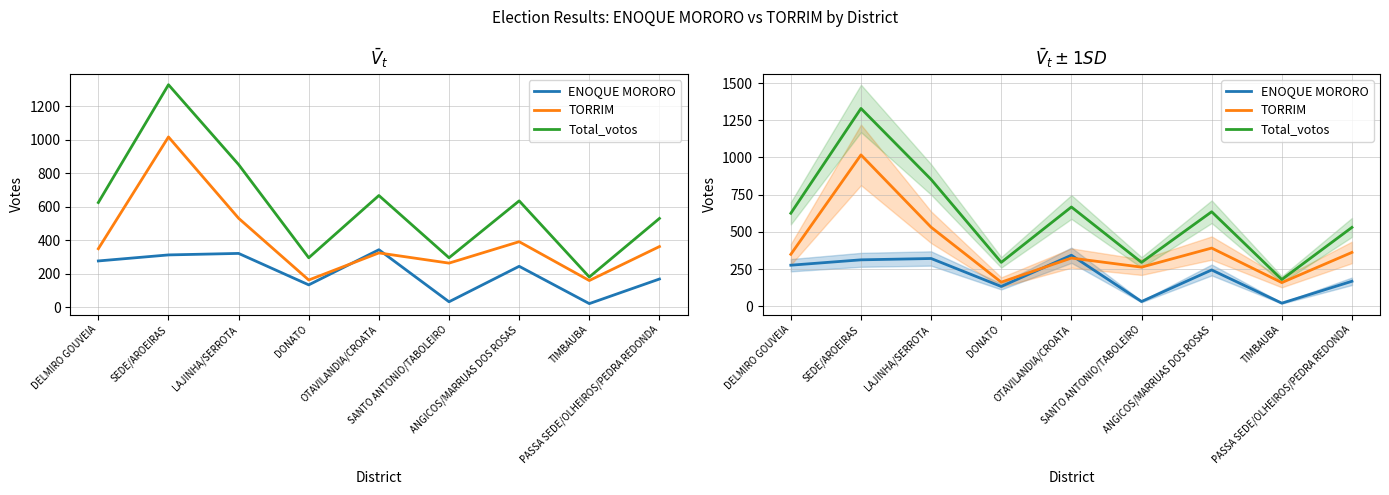

What is the label of the 6th point from the left?

SANTO ANTONIO/TABOLEIRO